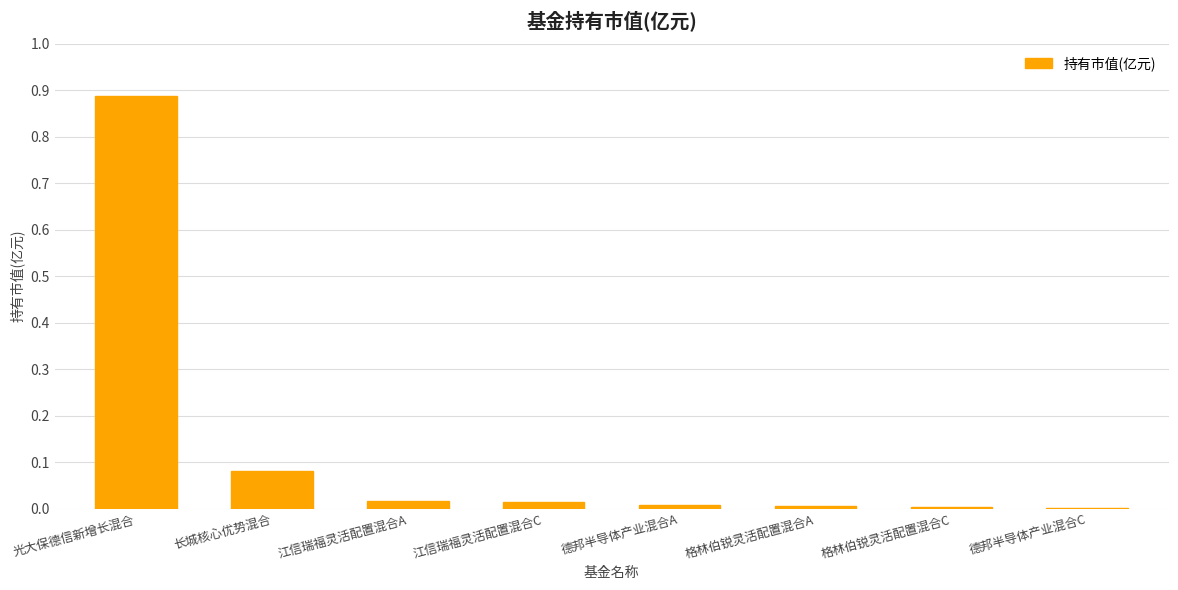

True or false: the data shows 0.0 at 格林伯锐灵活配置混合C.

True